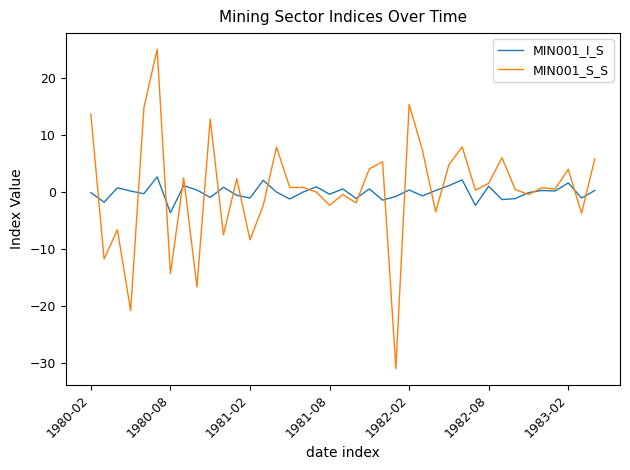

In MIN001_S_S, how many points are lower than both neighbors (excluding endpoints)?

15